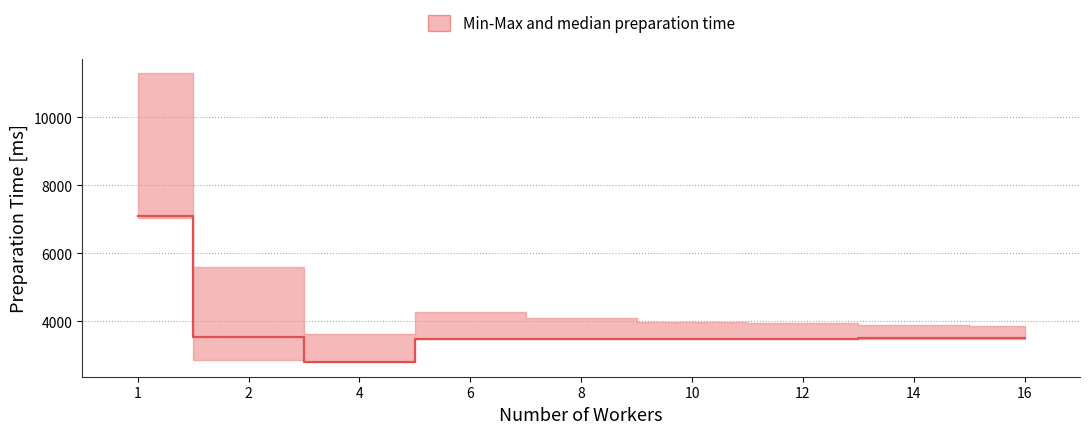

Where does the data first go above 3484?

1